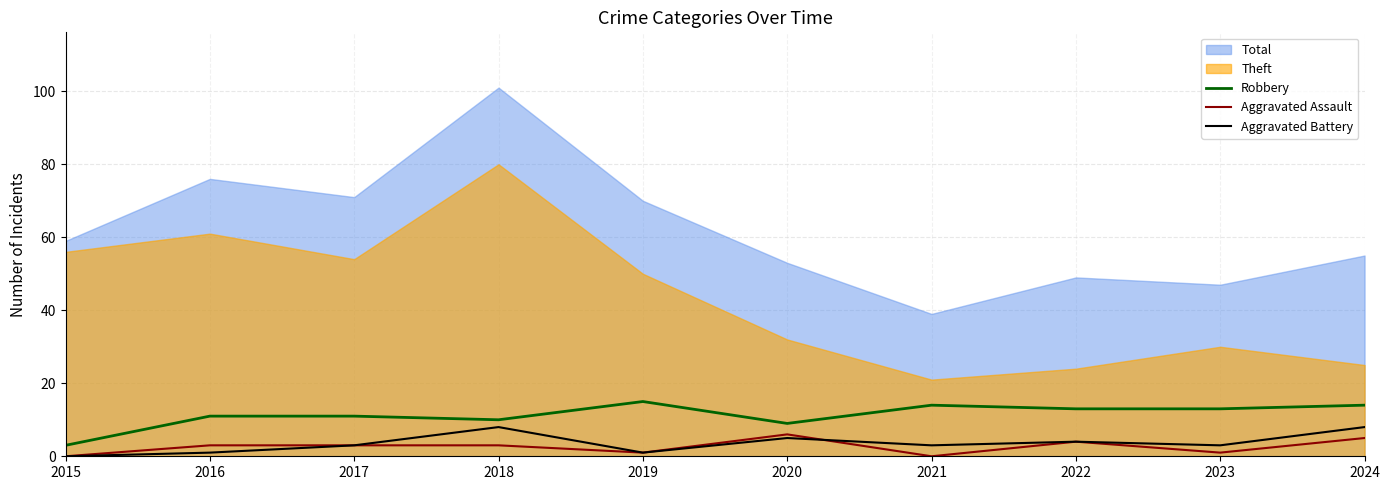

What is the highest value of the Robbery series?

15